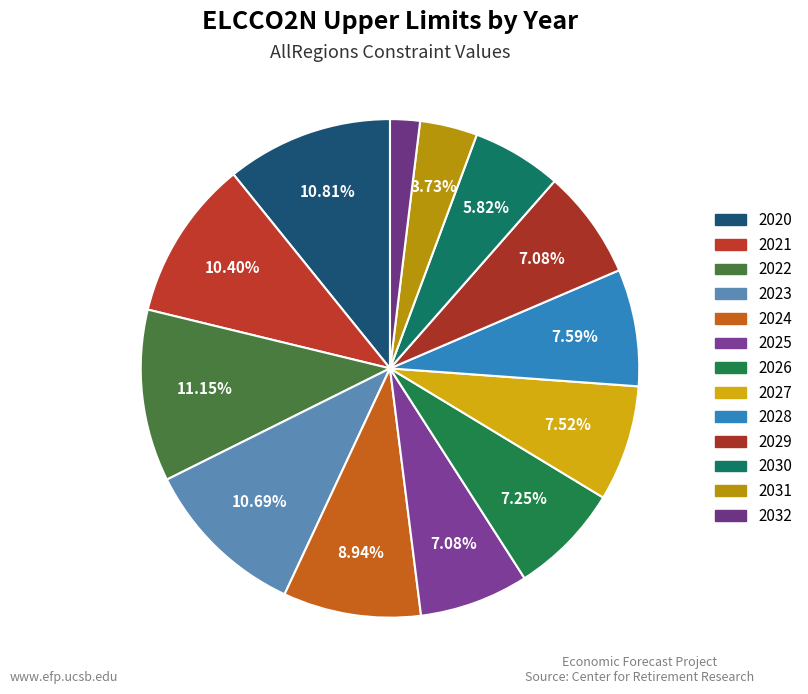

What percentage is the 2022 slice, to the nearest percent?

11%